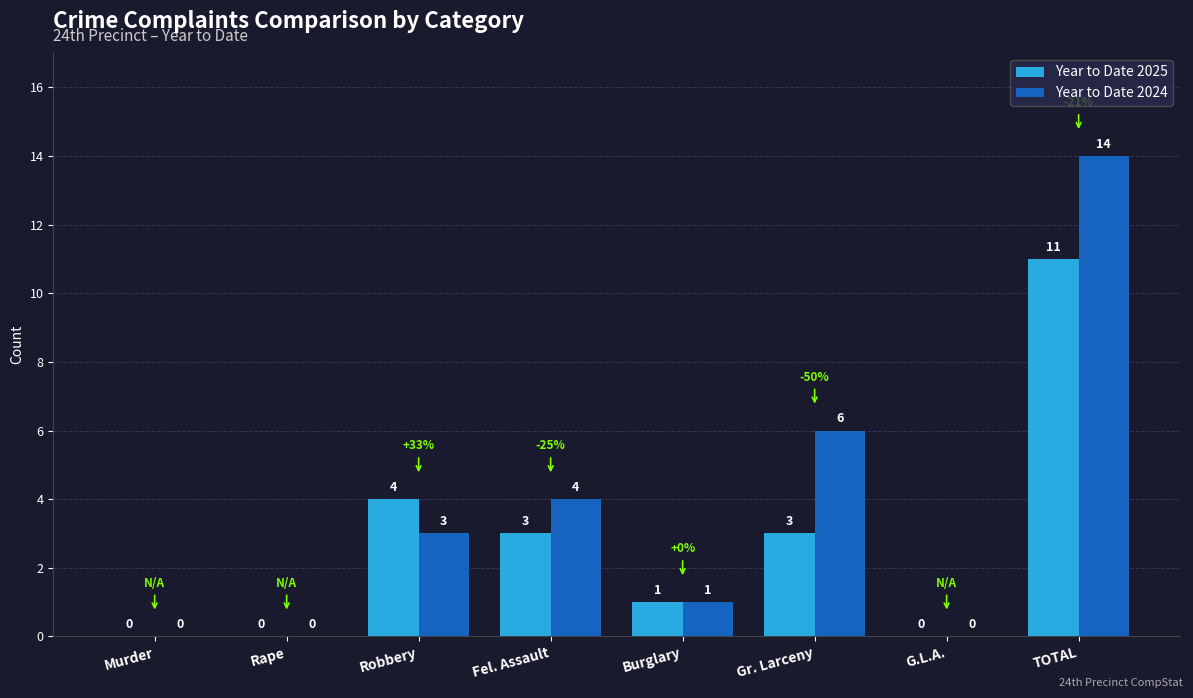

Read the Year to Date 2025 value at Fel. Assault.

3